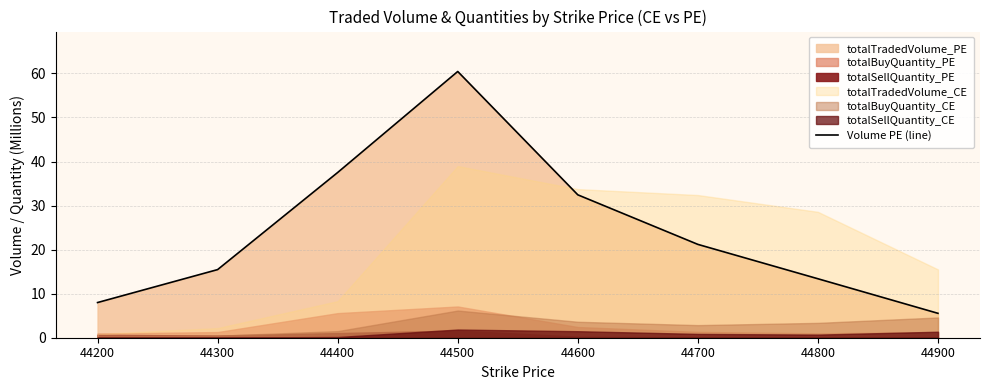

True or false: the data shows 13.4 at 44800.

True